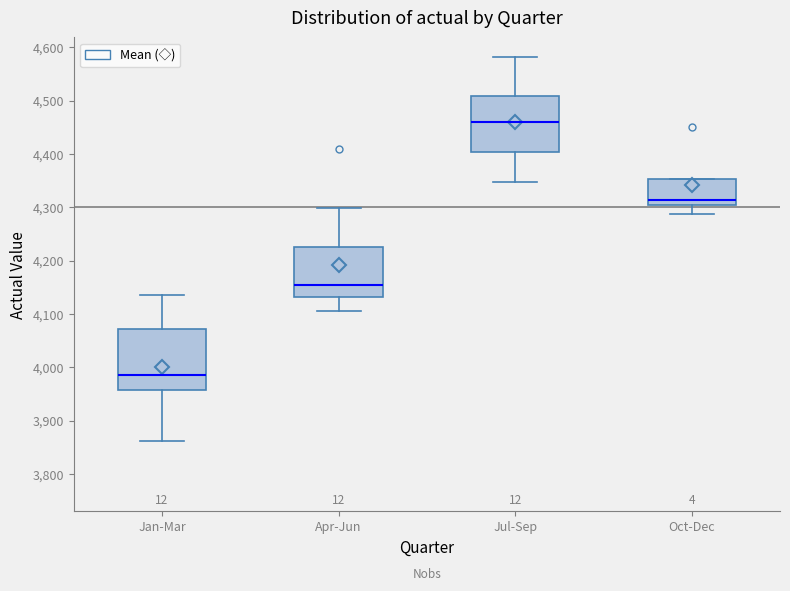

Reading left to right, transcribe this box plot: for each box, give where its median line is, the range the box spans, and where its two whiskers end, as read against the y-axis. The values are not printed on the chart, so give them approximately, as read against the axis.

Jan-Mar: median 3990, box 3960 to 4070, whiskers 3860 to 4140
Apr-Jun: median 4150, box 4130 to 4220, whiskers 4110 to 4300
Jul-Sep: median 4460, box 4400 to 4510, whiskers 4350 to 4580
Oct-Dec: median 4310, box 4300 to 4350, whiskers 4290 to 4350